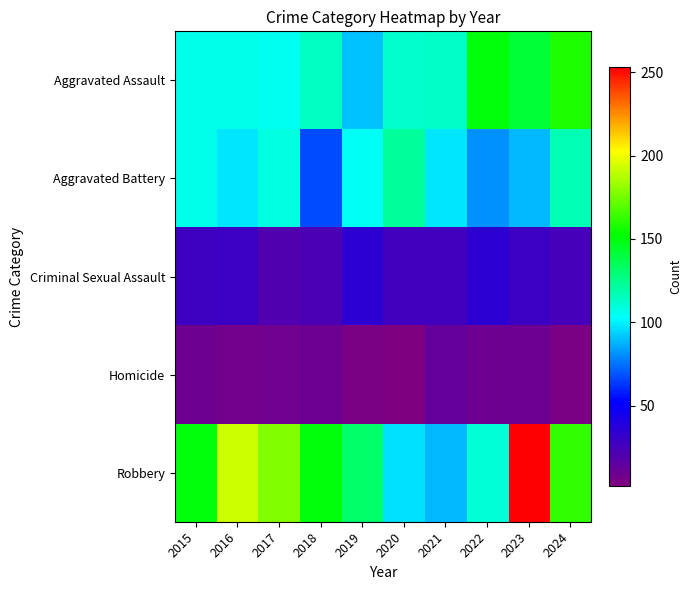

Which has a higher value, 2022 or 2018?

2022